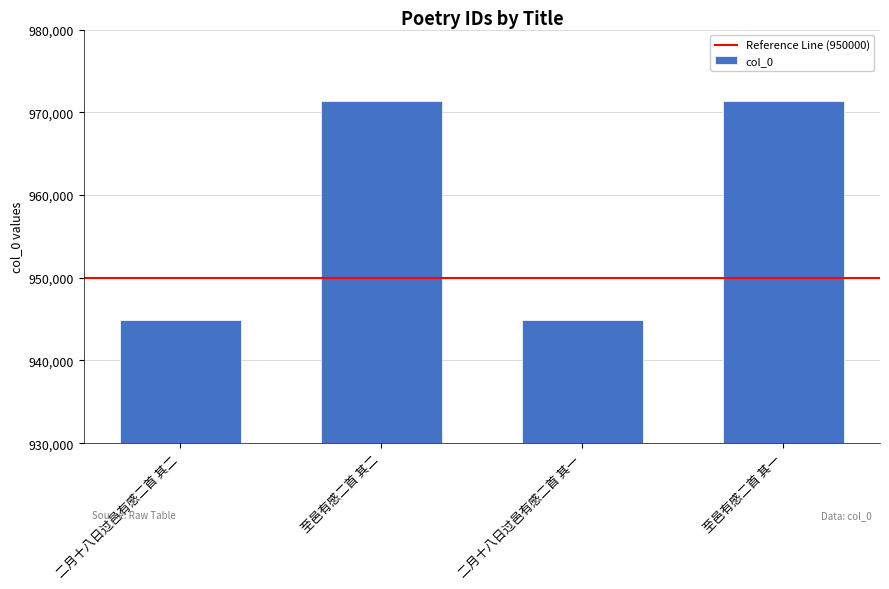

The value at 至邑有感二首 其二 is 971323. True or false?

True